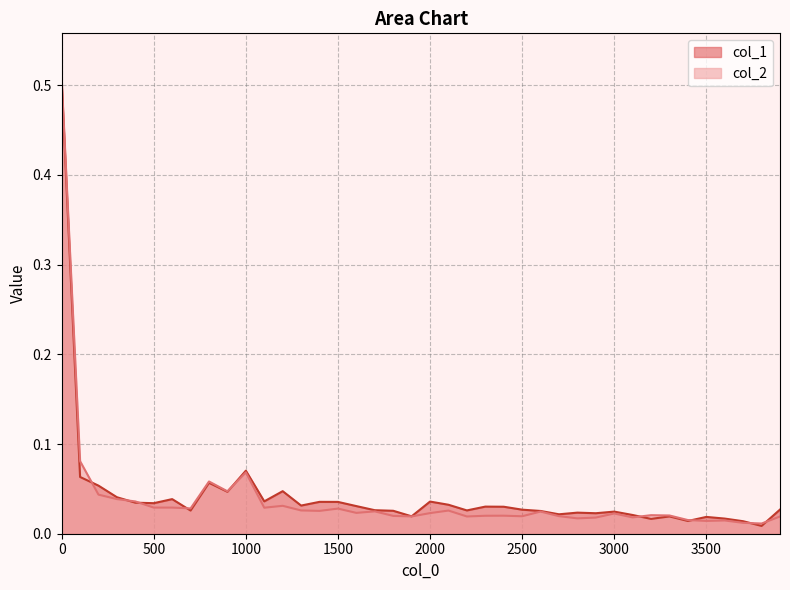

Is it true that col_1 equals 0.0 at 1100?

True